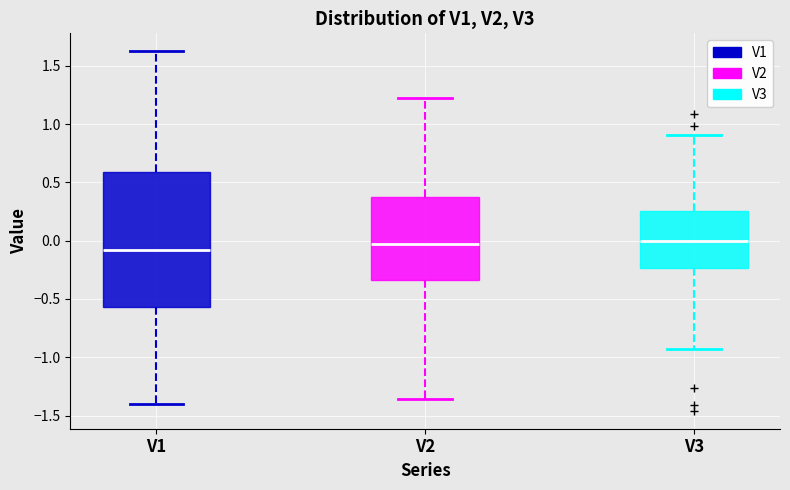

Comparing the boxes themselves (not the whiskers), which one is the tallest?

V1